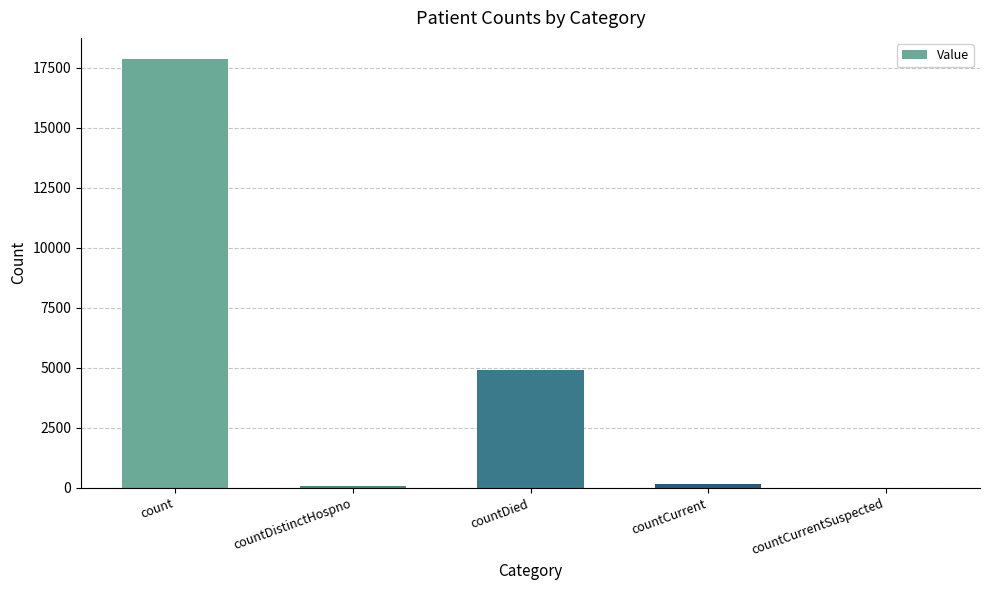

How many distinct data groups are displayed?

1